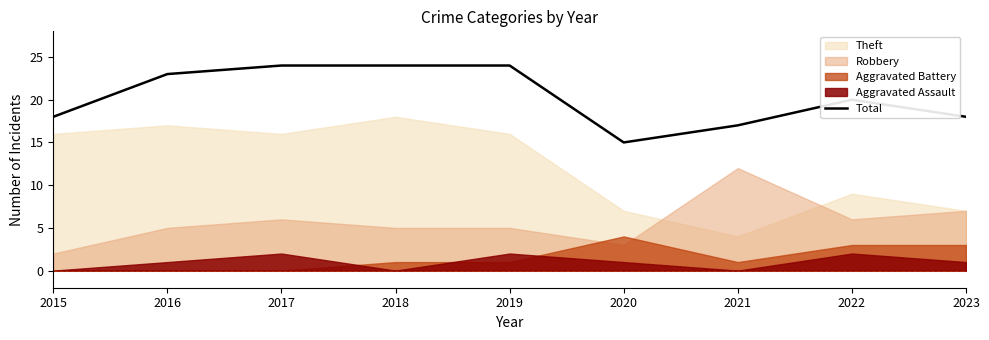

What is the average value?

20